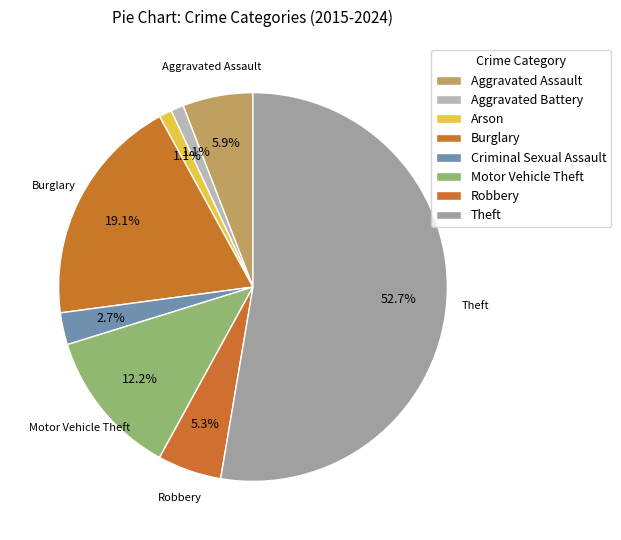

Count the number of slices in the pie.

8